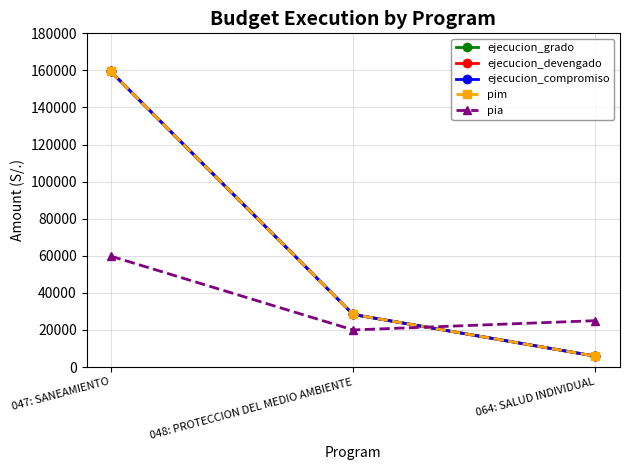

Does the chart have visible grid lines?

Yes